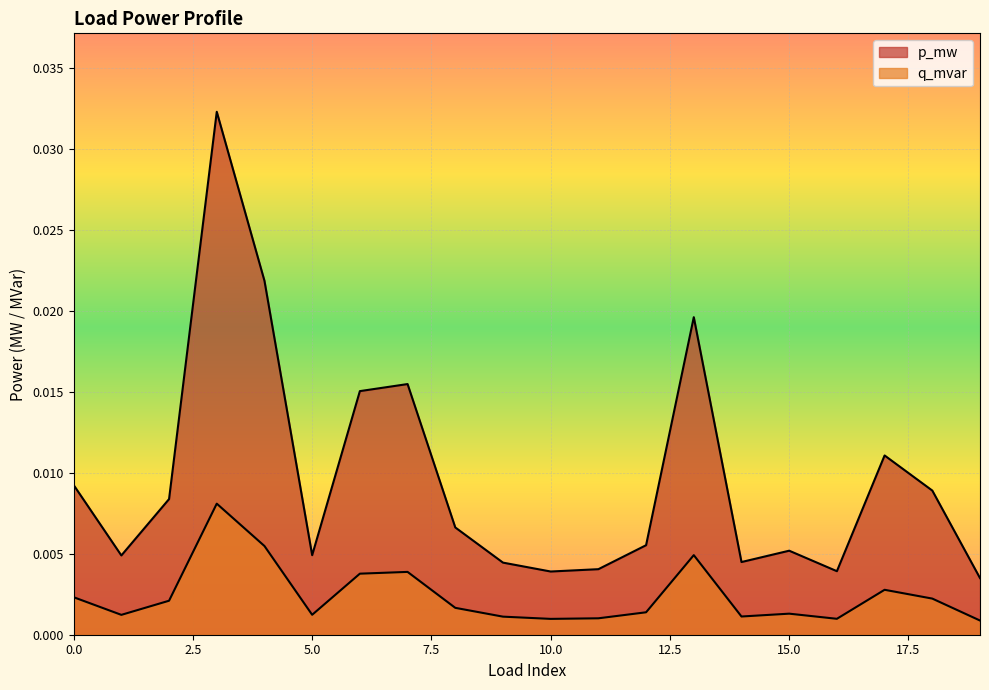

The q_mvar series shows 0.0 at 2. True or false?

True